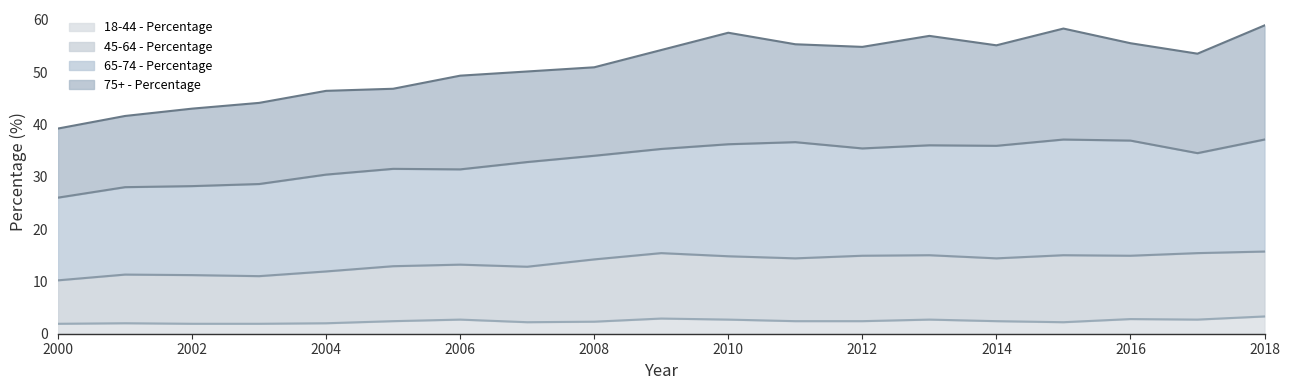

True or false: 45-64 - Percentage and 18-44 - Percentage cross at least once.

False